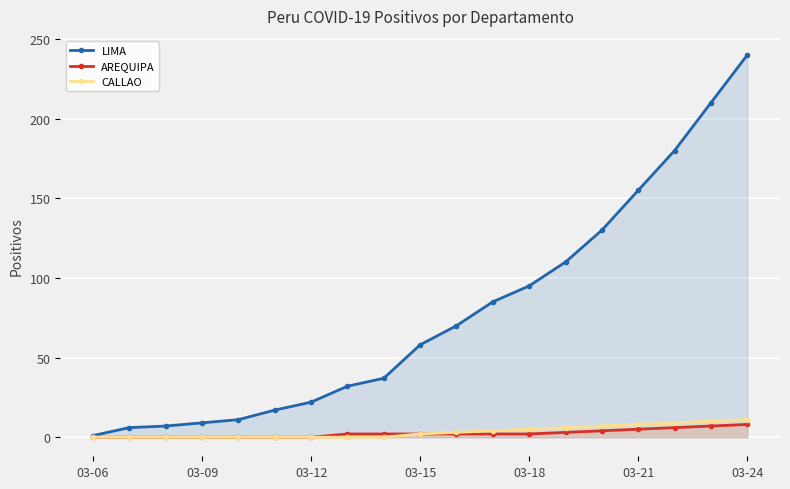

At which category is the sum across all series the highest?

03-24